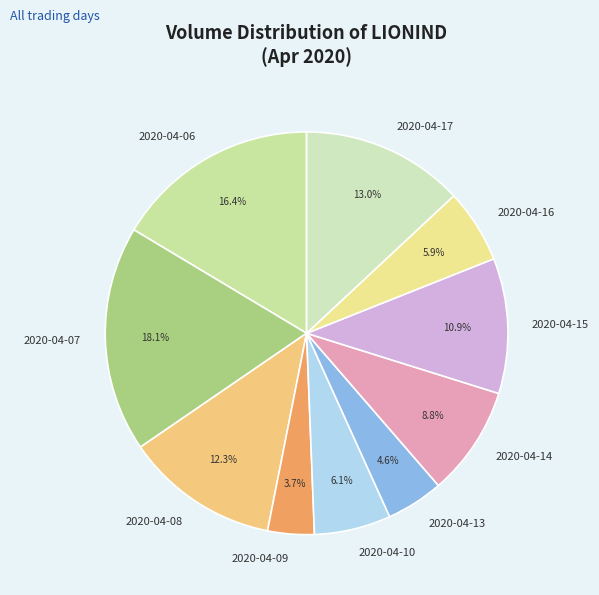

Is it true that 2020-04-13 is 5% of the pie?

True